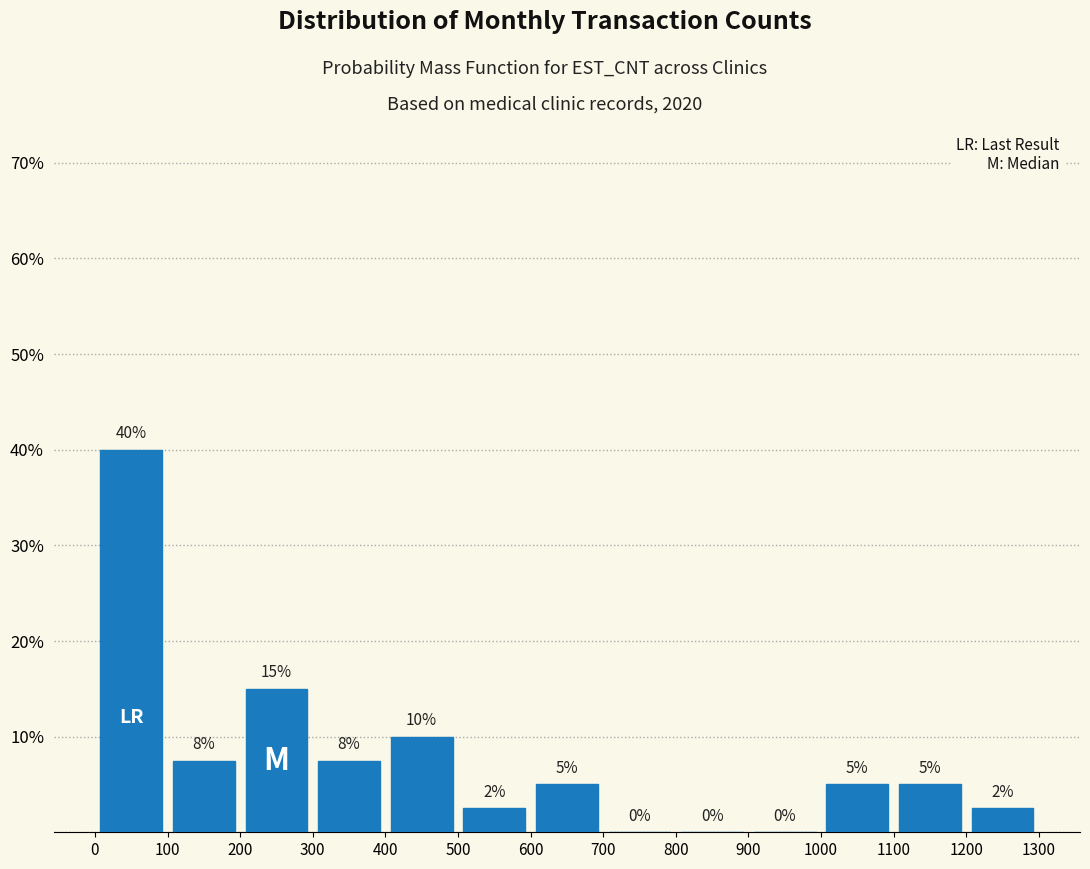

Over which range of the x-axis is the bar tallest?

0 to 100